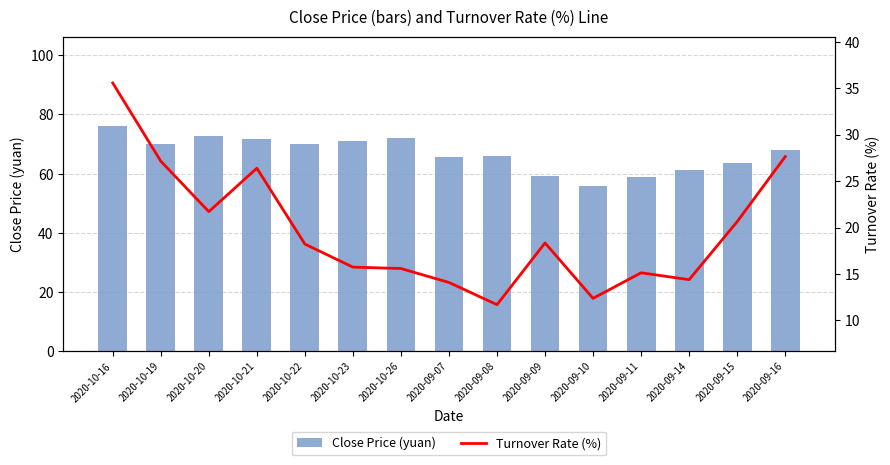

Is it true that Close Price (yuan) equals 29.4 at 2020-09-09?

False